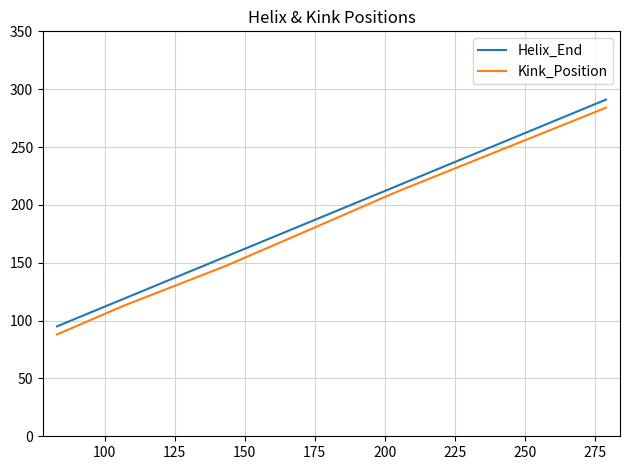

What is the minimum value for Kink_Position?

88